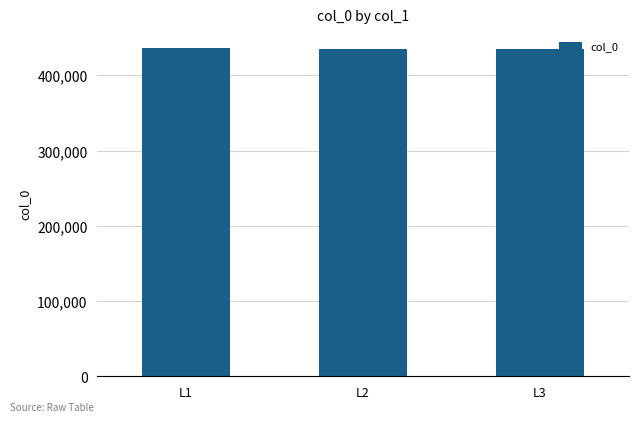

How many data points are less than 434864?

1